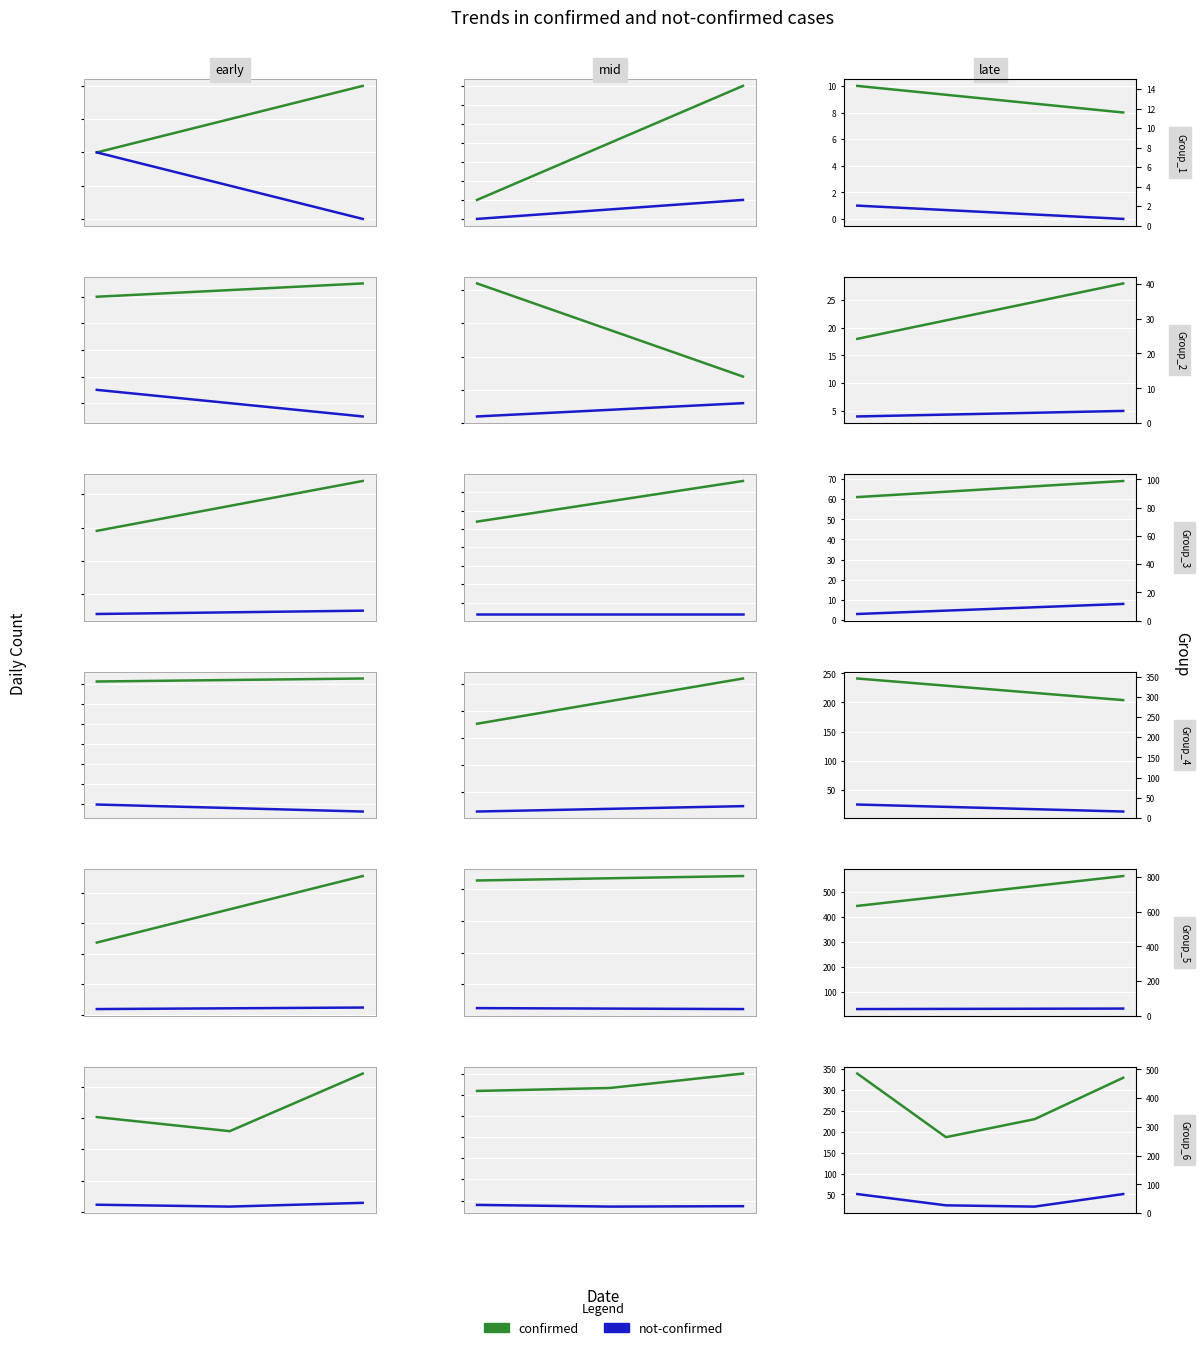

The value of not-confirmed at 2 is 21. True or false?

True